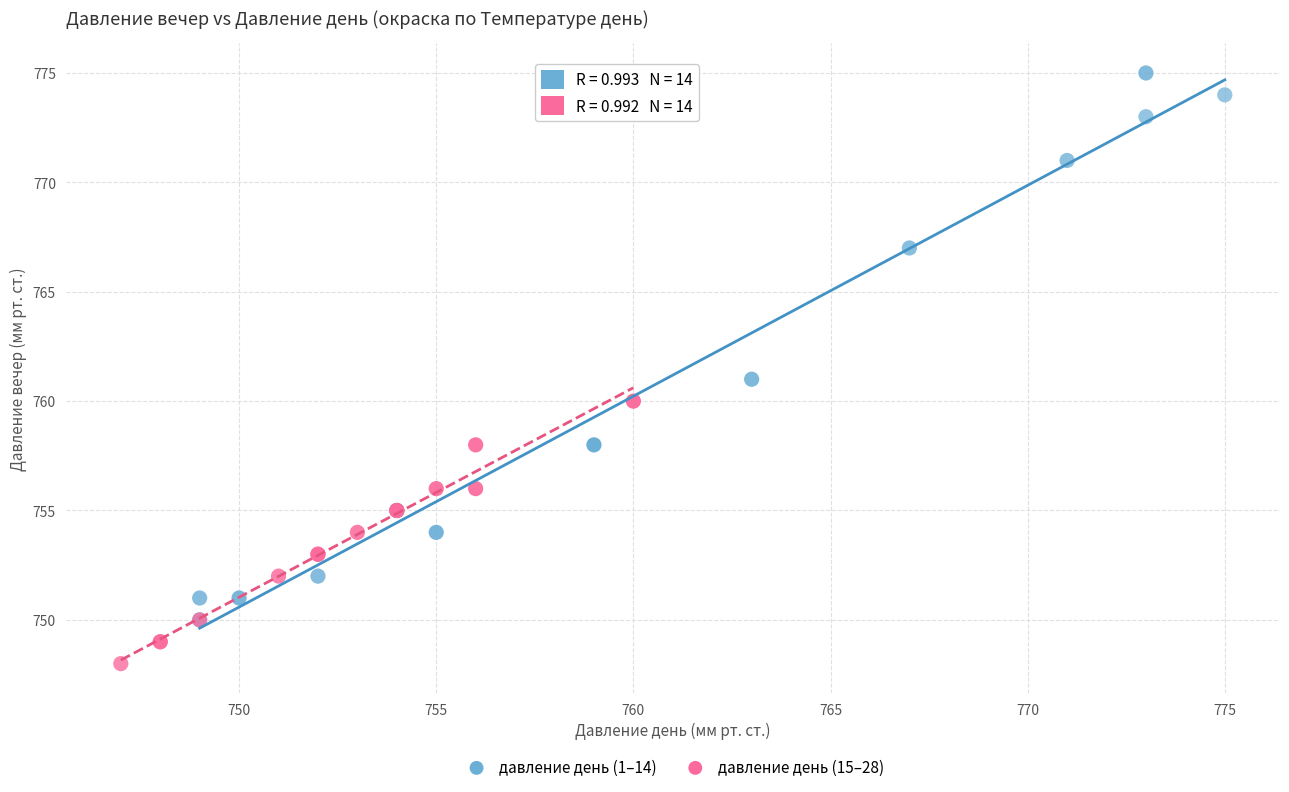

Which series has the widest spread of Y values?

давление день (1–14)